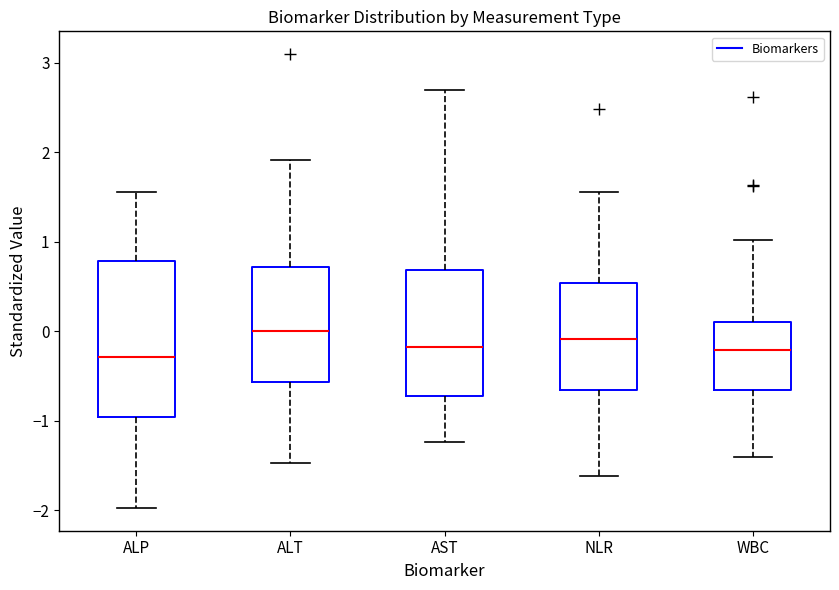

Reading left to right, read every box against the y-axis: the position of its median line, the range the box covers, and the ends of its whiskers. The values are not printed on the chart, so give them approximately, as read against the axis.

ALP: median -0.3, box -1.0 to 0.8, whiskers -2.0 to 1.6
ALT: median 0.0, box -0.6 to 0.7, whiskers -1.5 to 1.9
AST: median -0.2, box -0.7 to 0.7, whiskers -1.2 to 2.7
NLR: median -0.1, box -0.7 to 0.5, whiskers -1.6 to 1.6
WBC: median -0.2, box -0.7 to 0.1, whiskers -1.4 to 1.0